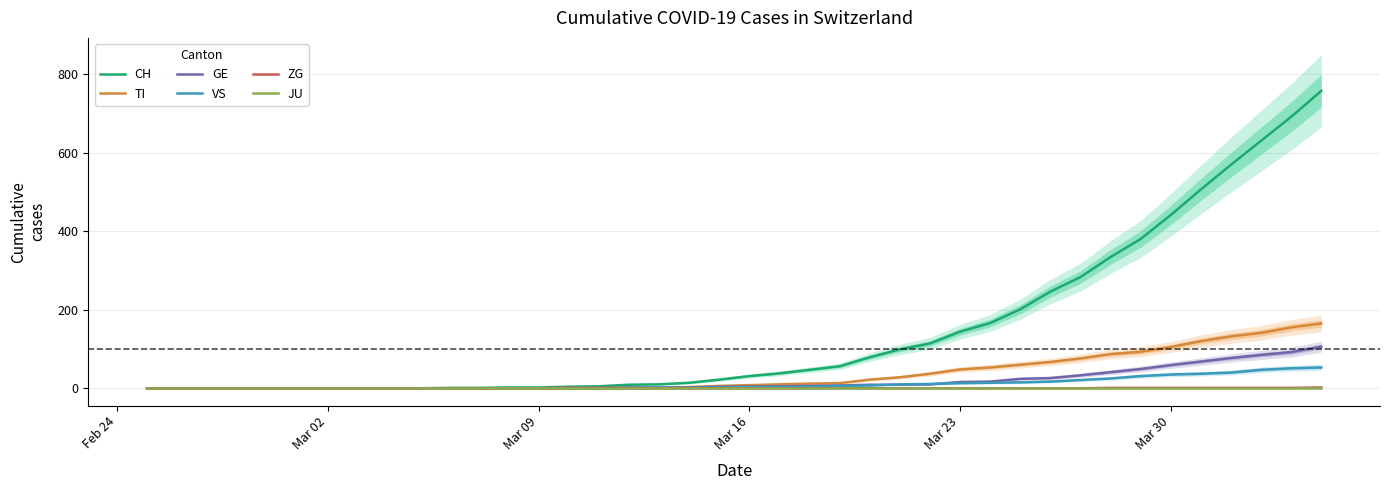

What is the maximum value for CH?

757